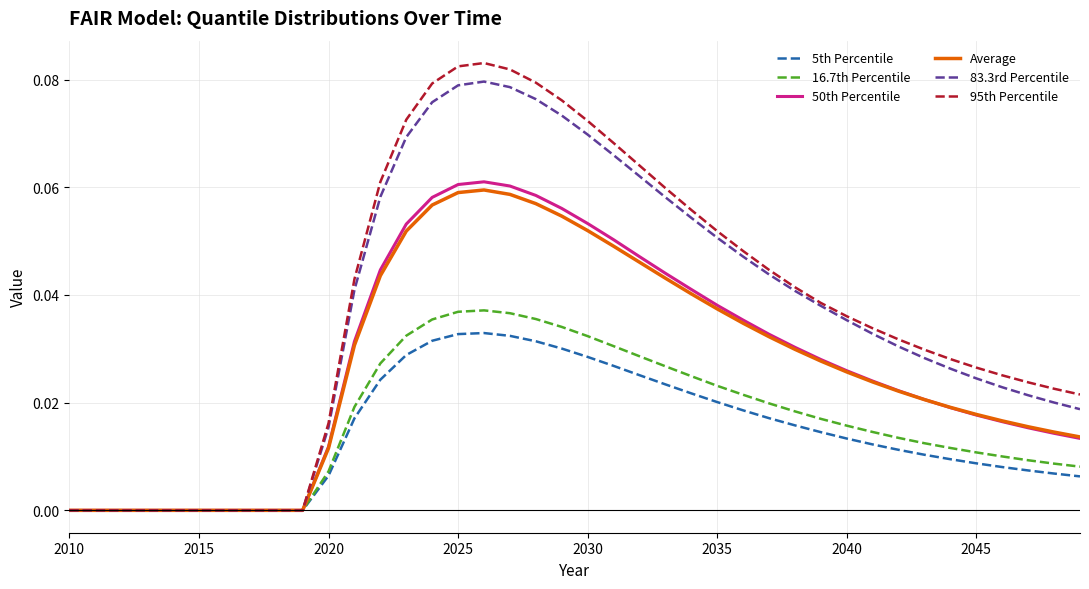

Which series has the widest spread of values?

95th Percentile